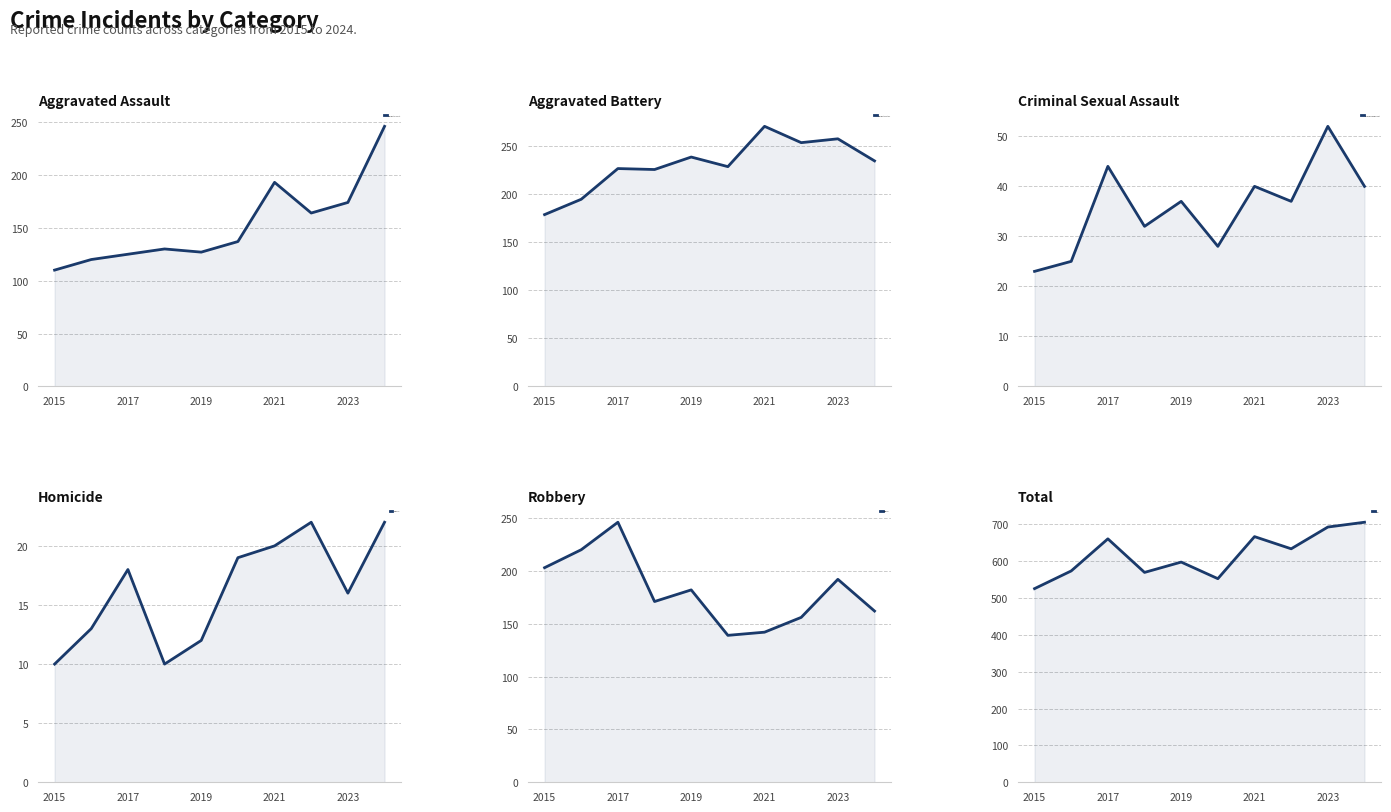

At which category does the chart reach its peak across all series?

9